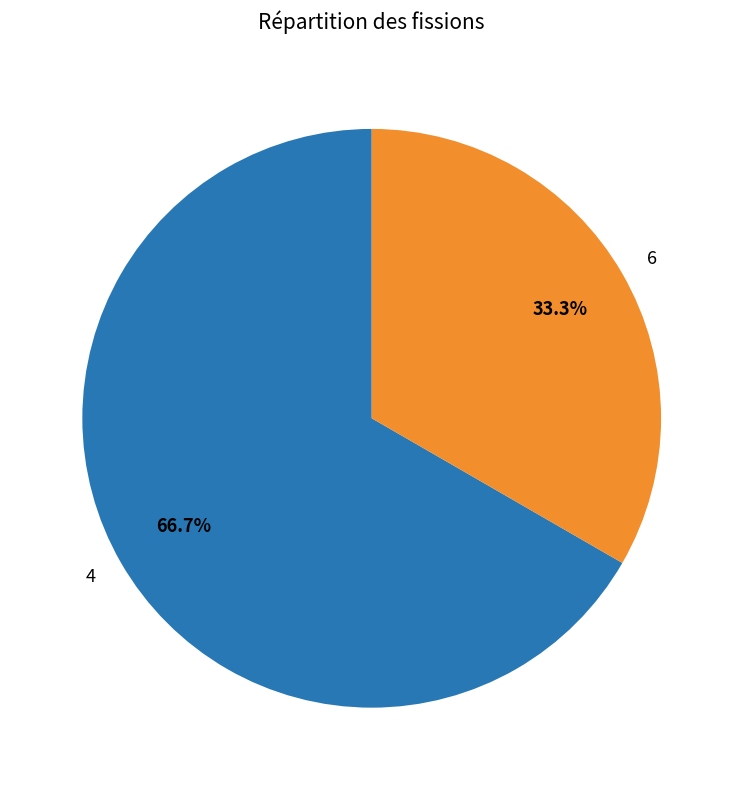

Which category has the smallest portion of the pie?

6